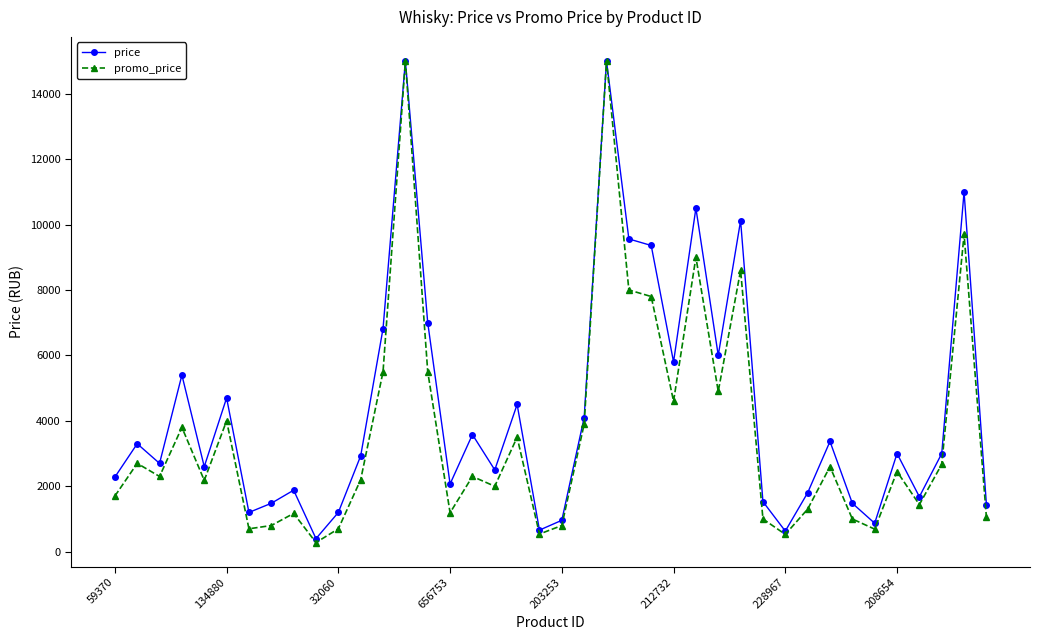

In promo_price, how many points are higher than both neighbors (excluding endpoints)?

13